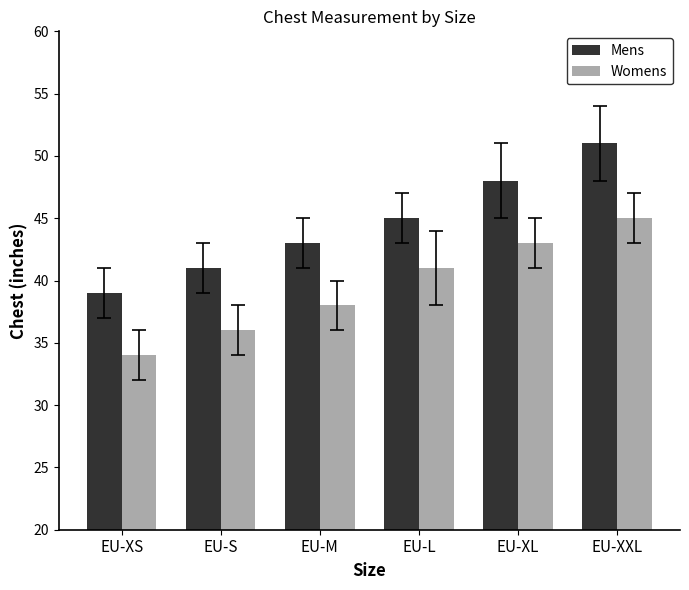

How many bars are there in total?

12